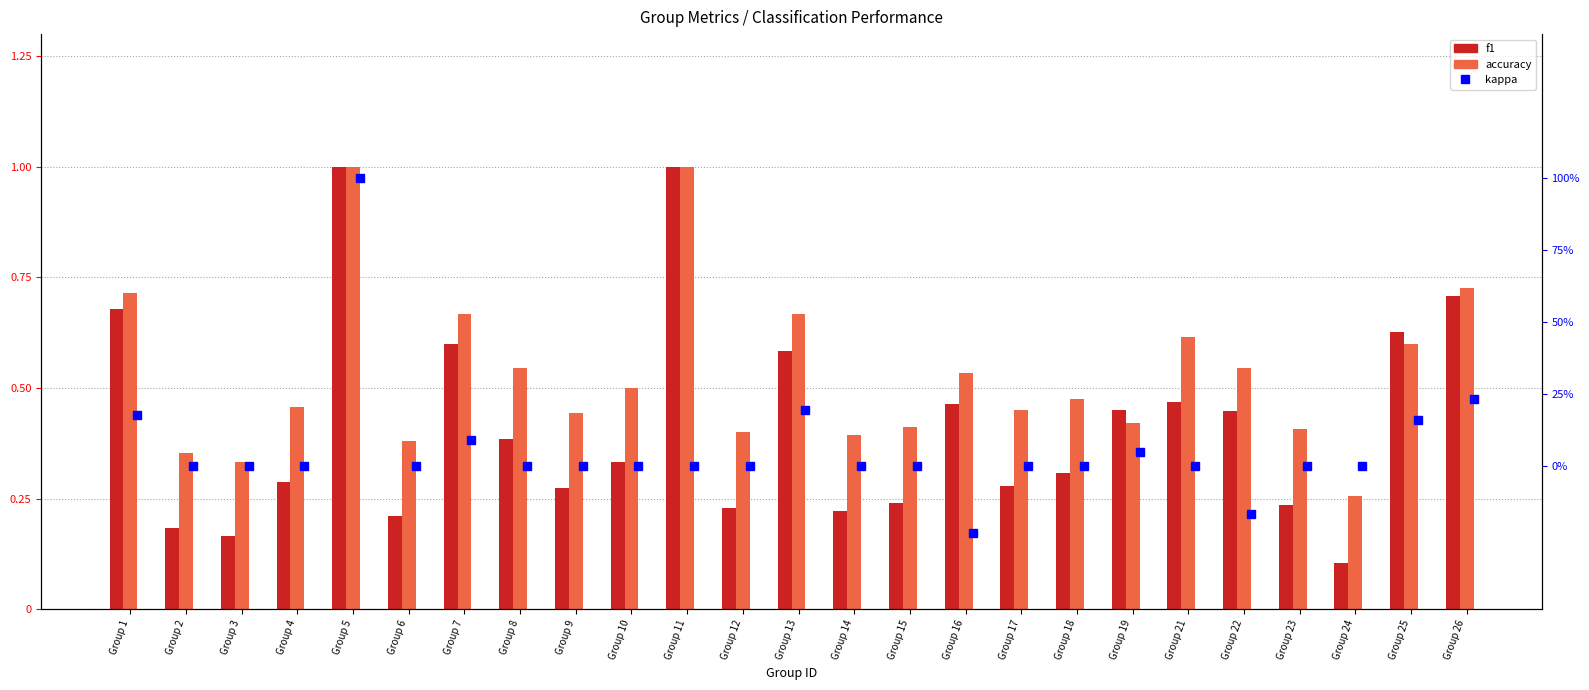

What are all the series names shown in the legend?

f1, accuracy, kappa